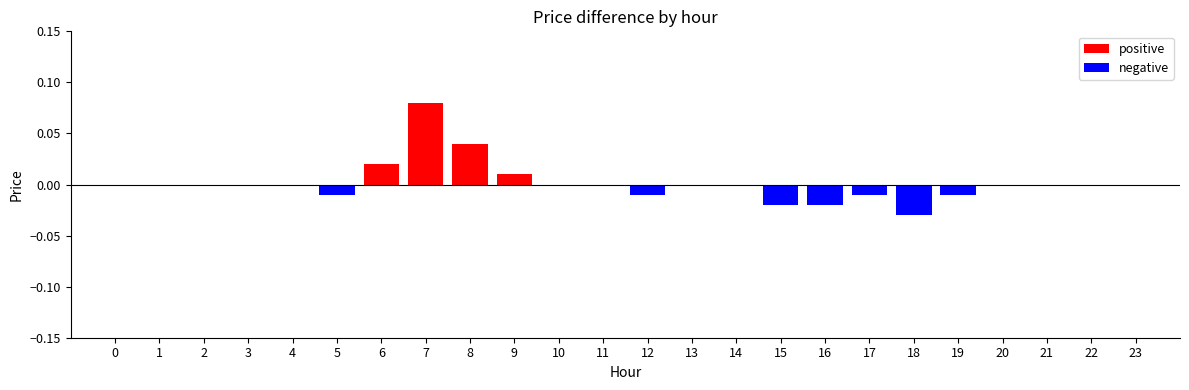

Which label corresponds to the largest value in the chart?

7